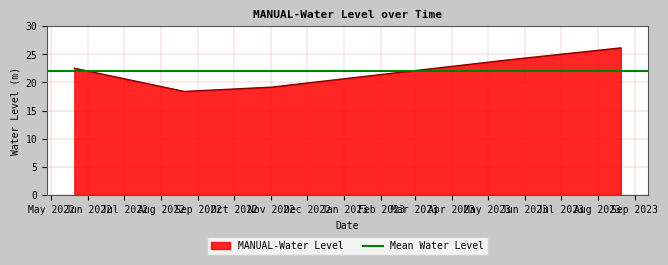

What is the sum of the values at 2022-08-20 06:00:00 and 2022-11-01 06:00:00?

37.5